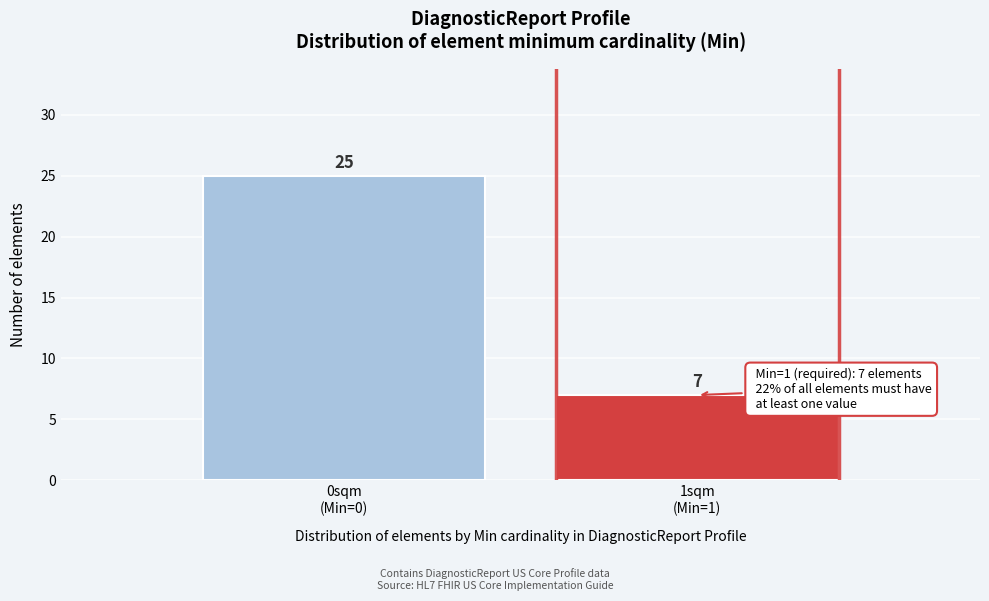

Reading left to right, what are all the values shown in this chart?

25	7